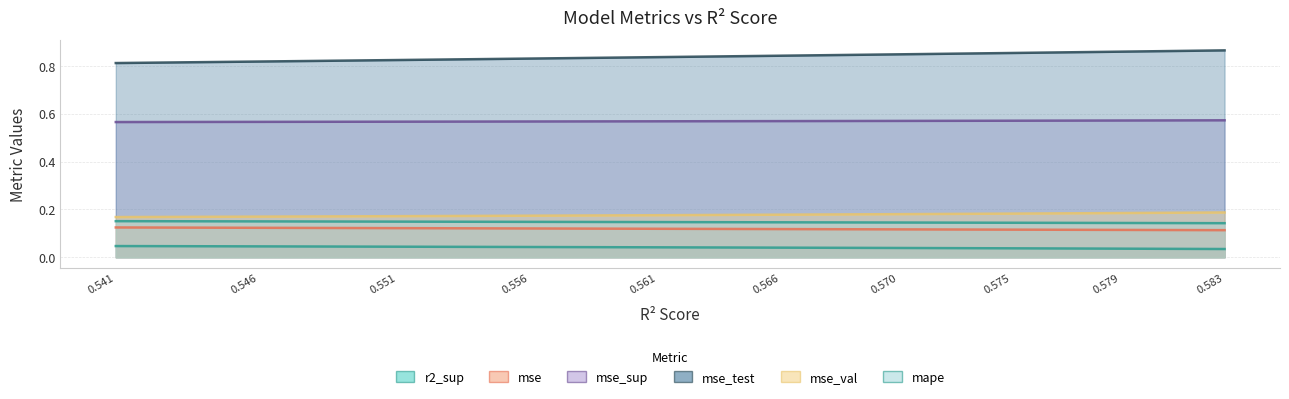

At 0.570, list the series in order from largest to smallest.

mse_test, mse_sup, mse_val, mape, mse, r2_sup